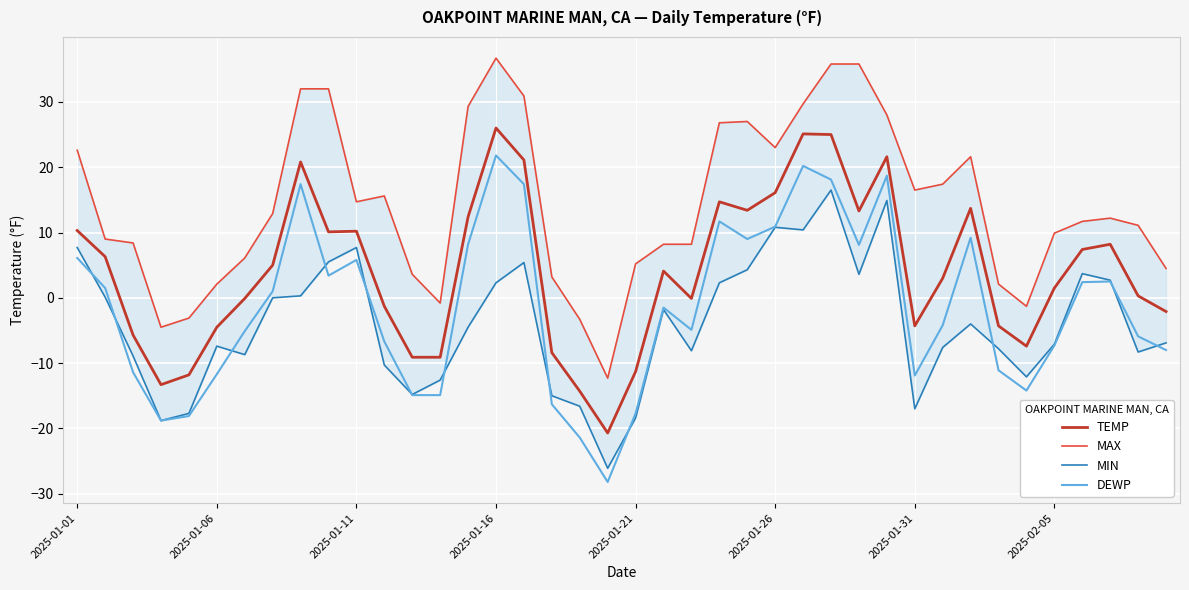

At 29, list the series in order from smallest to largest.

MIN, DEWP, TEMP, MAX